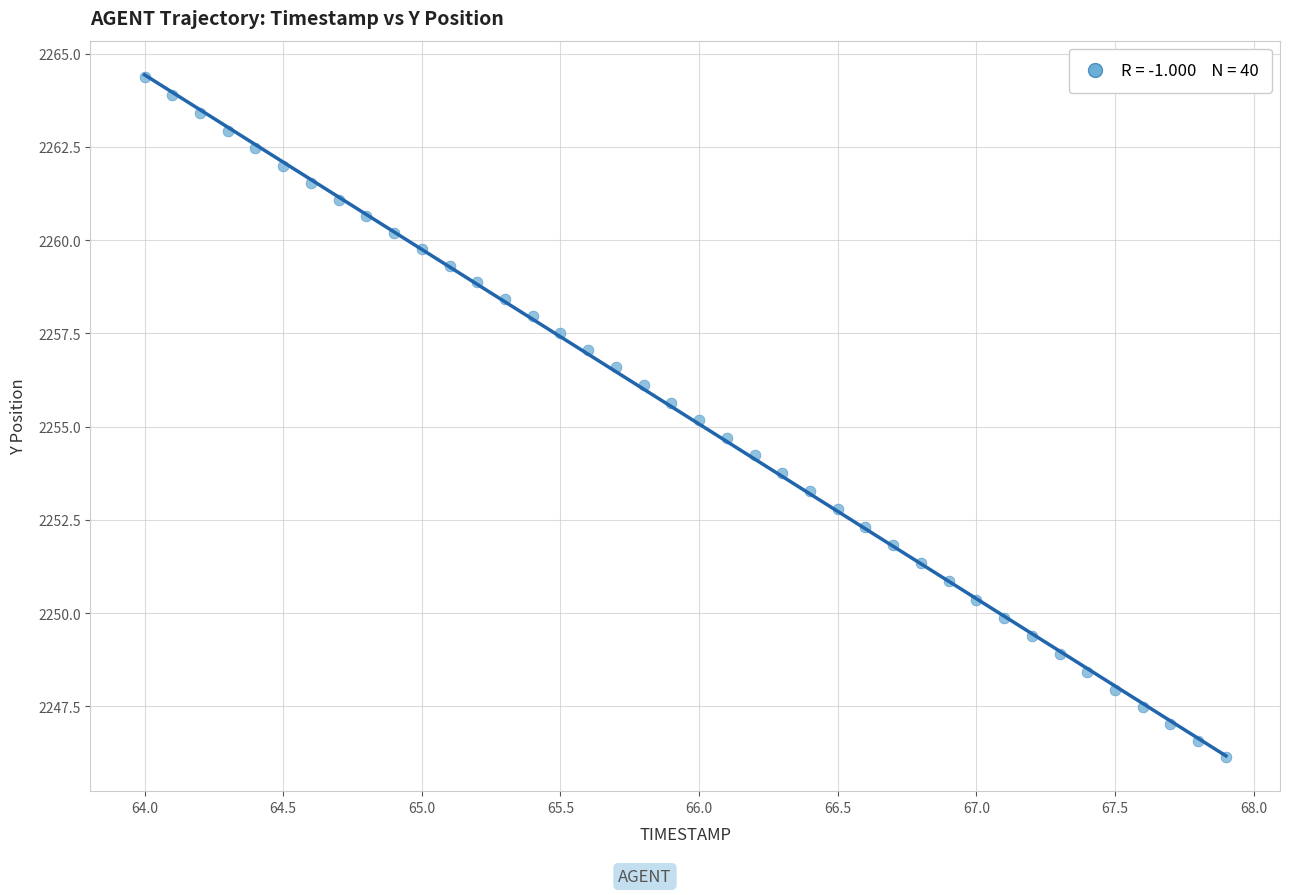

What is the range of Y values (max minus min)?

18.2